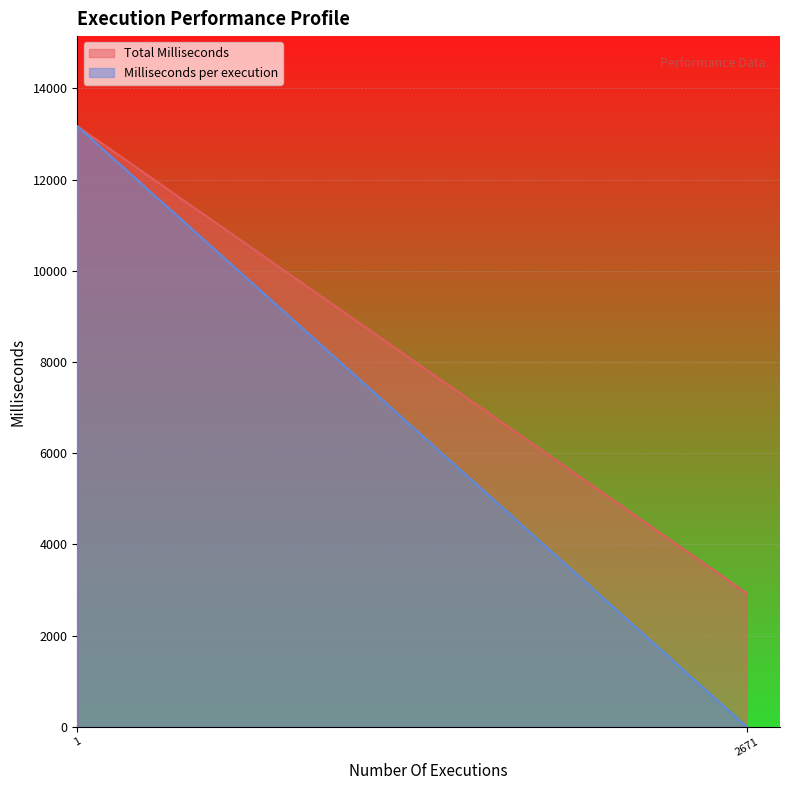

At which label is Total Milliseconds closest to 6586?

2671